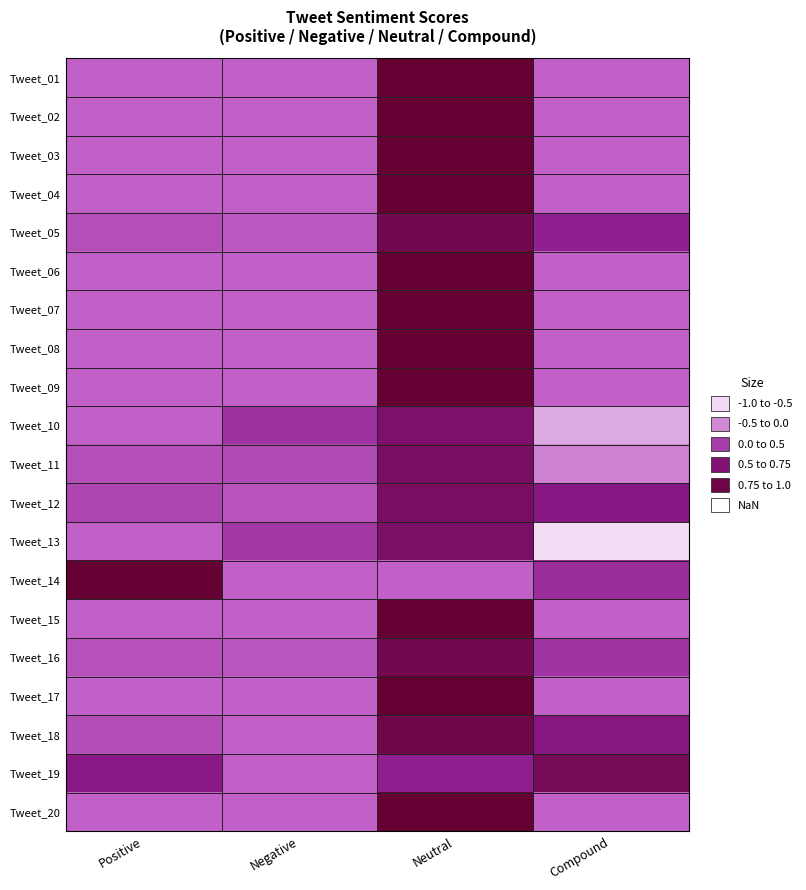

Count the number of data series in this chart.

20